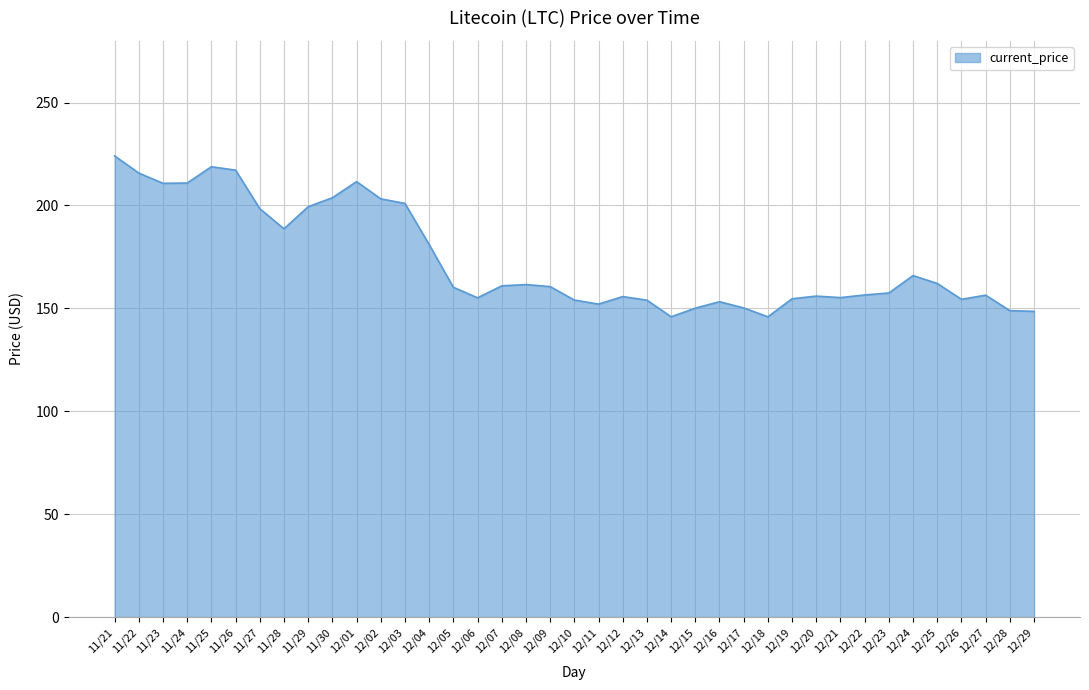

How many lines are shown in the chart?

1